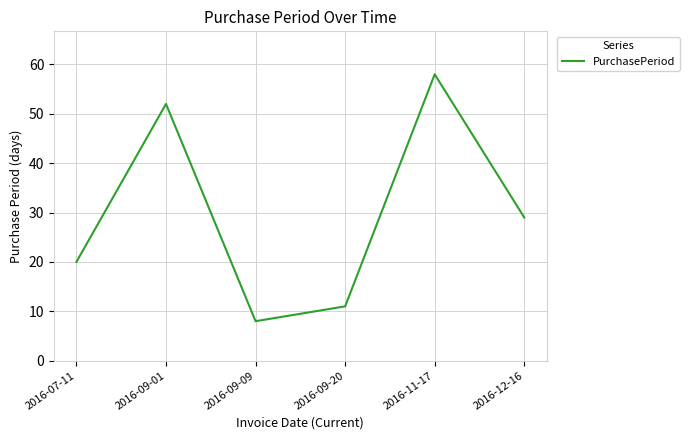

What position from the right is 2016-07-11?

6